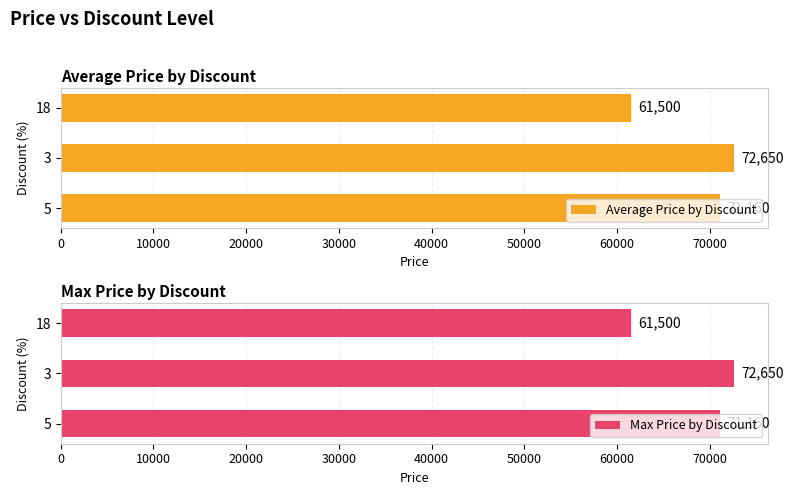

What is the difference between the maximum and minimum values in the Average Price by Discount series?

11150